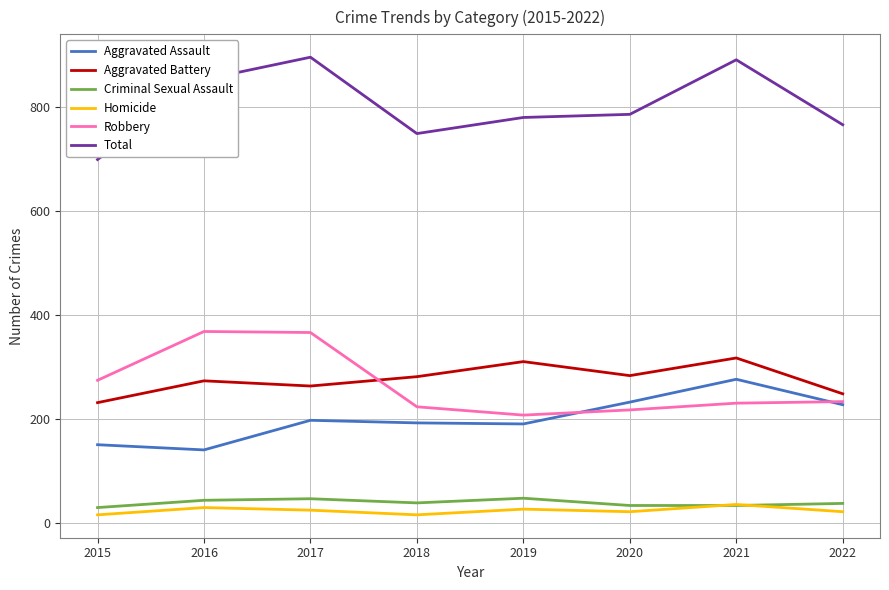

Is the value of Aggravated Battery at 2017 greater than the value of Criminal Sexual Assault at 2017?

Yes